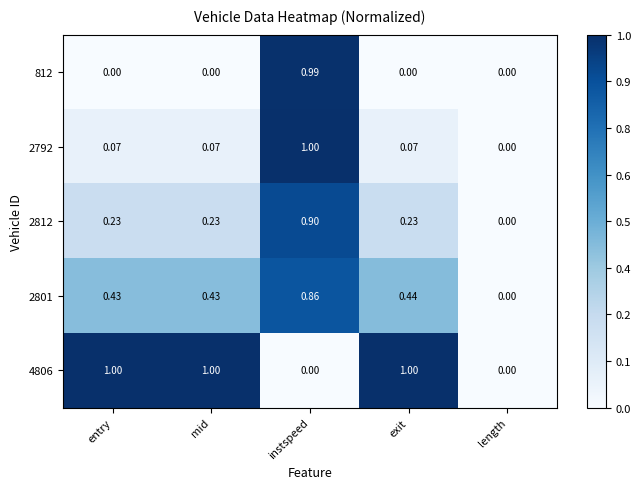

At instspeed, list the series in order from largest to smallest.

2792, 812, 2812, 2801, 4806